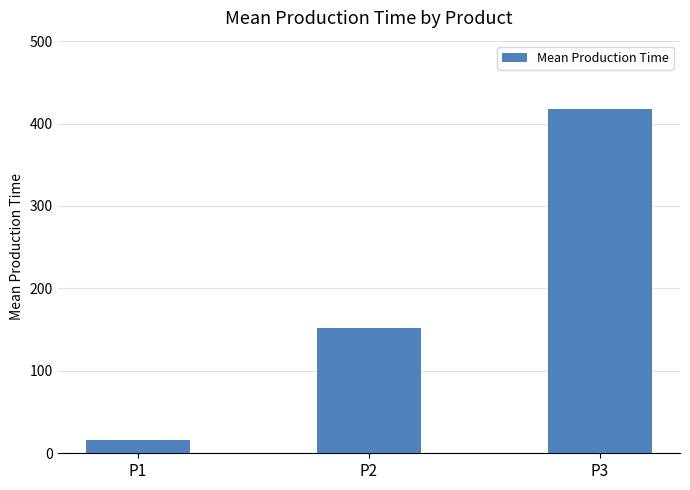

How many data points are less than 152?

1